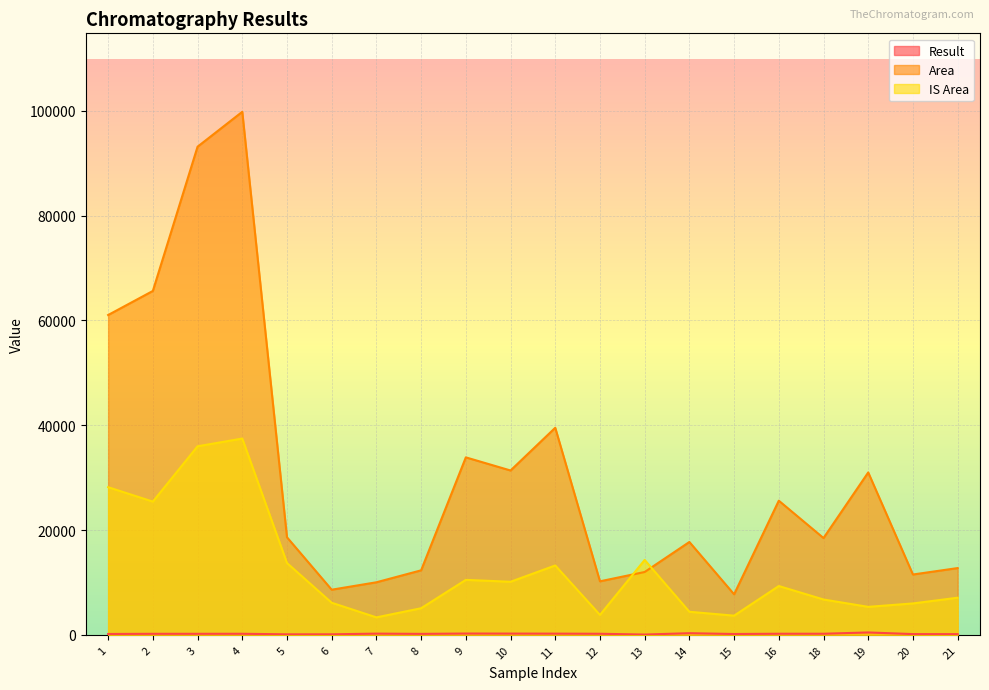

What is the total value across all series at 2?

91248.5